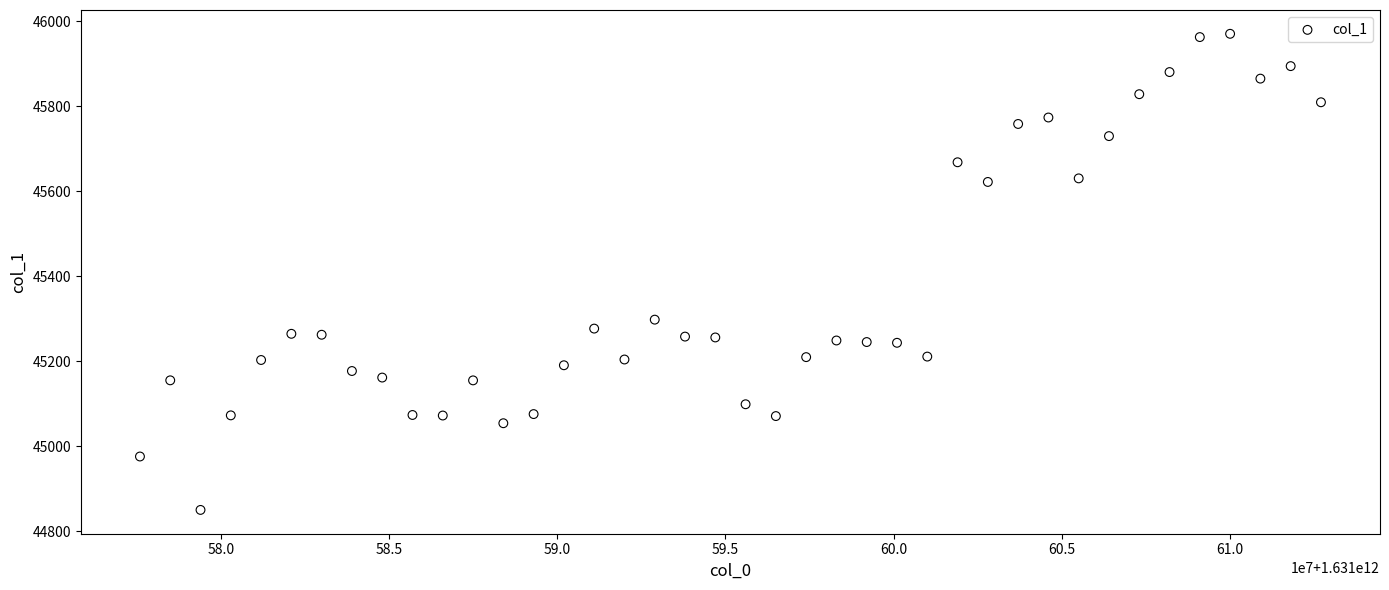

What Y value in the scatter plot is closest to 45410?

45297.8